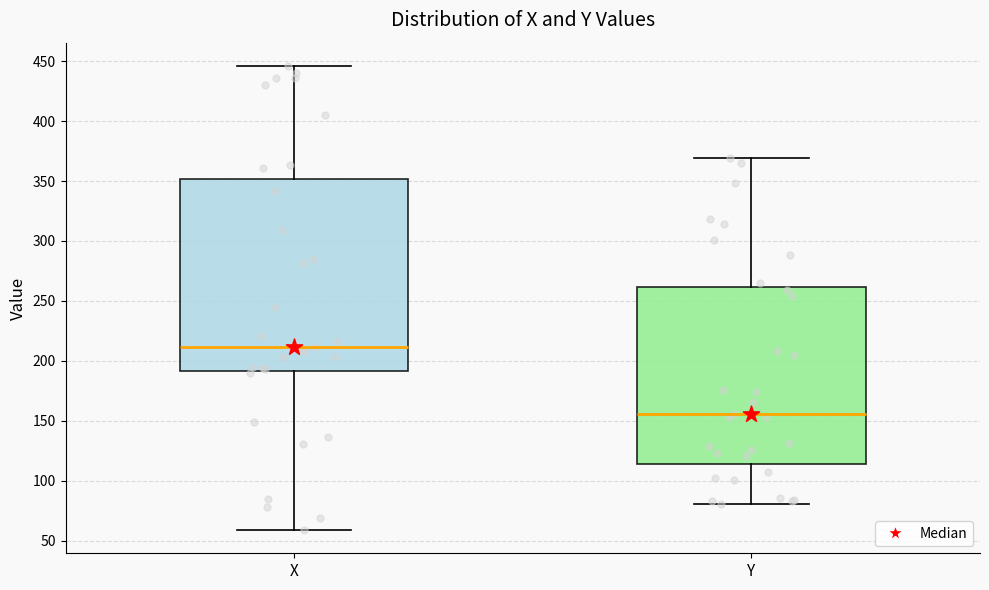

Which box has the lowest median line?

Y